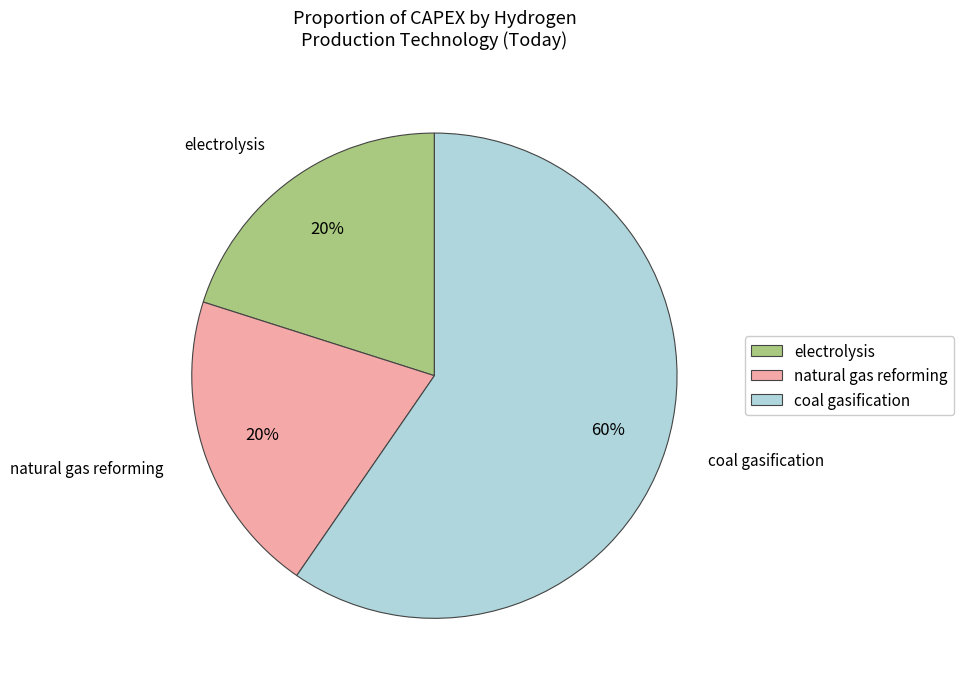

What percentage is the coal gasification slice, to the nearest percent?

60%